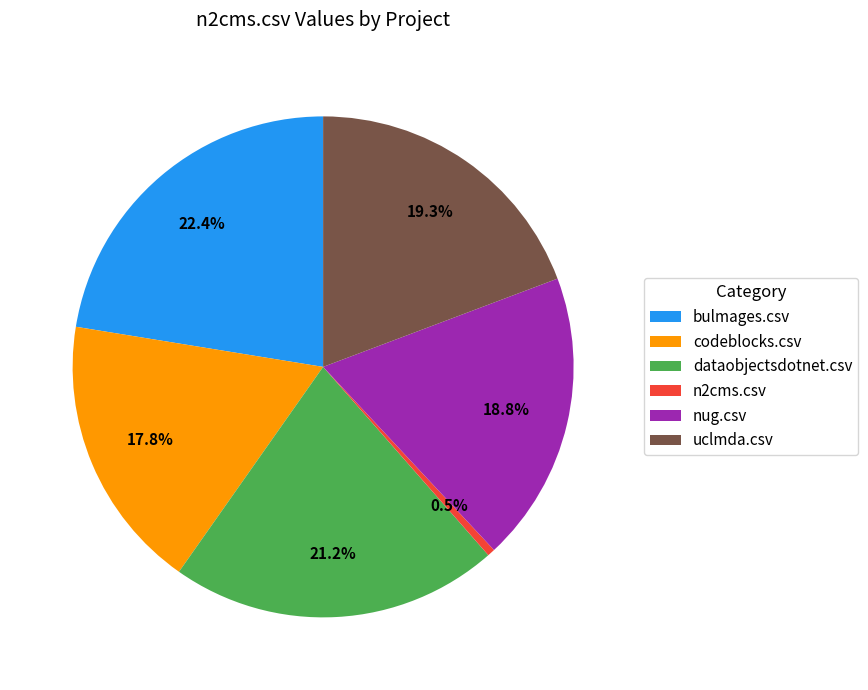

Which slice is the largest?

bulmages.csv